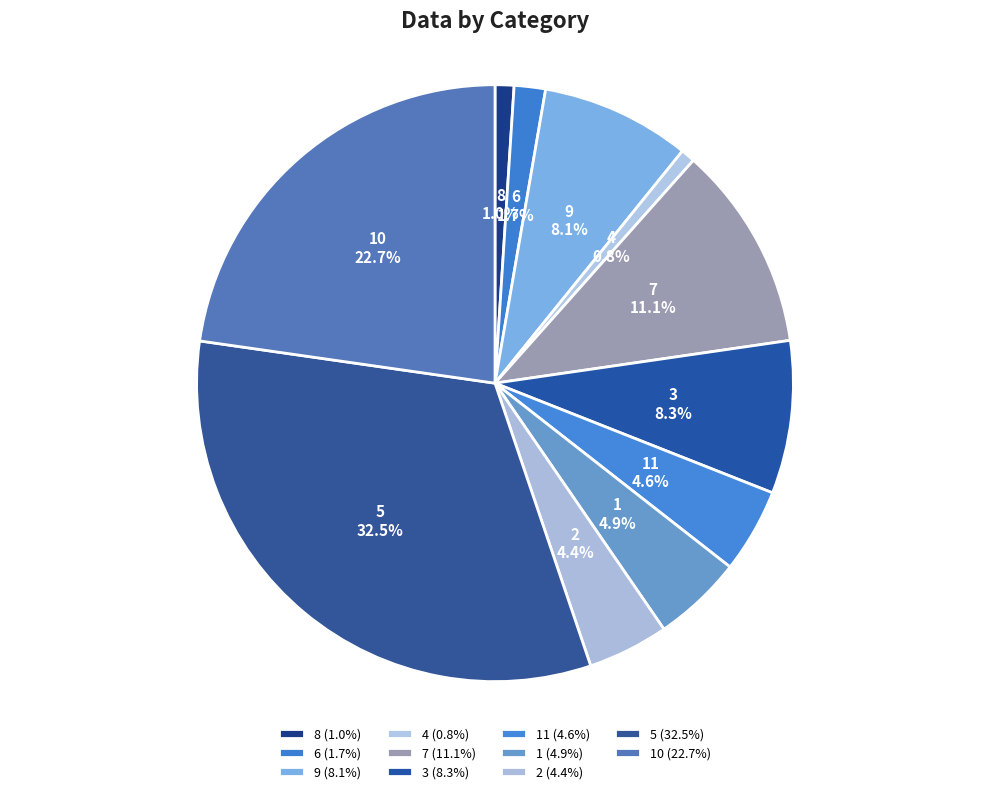

How many segments does this pie chart have?

11